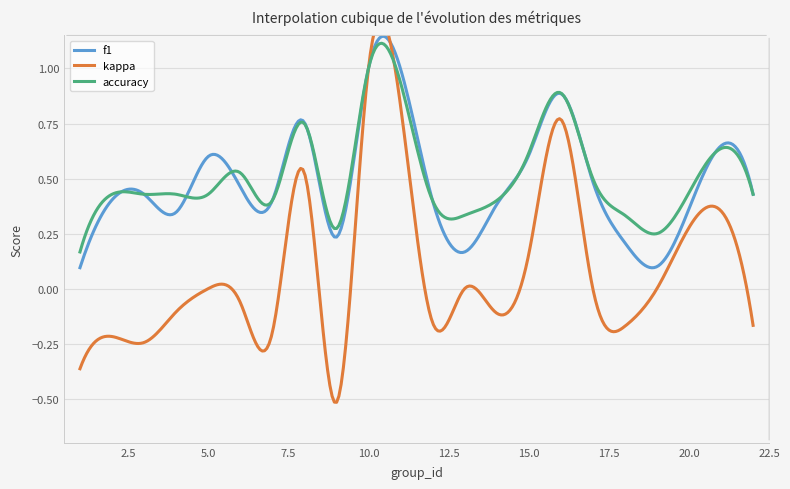

Between which two adjacent categories do accuracy and f1 first intersect?

4 and 5